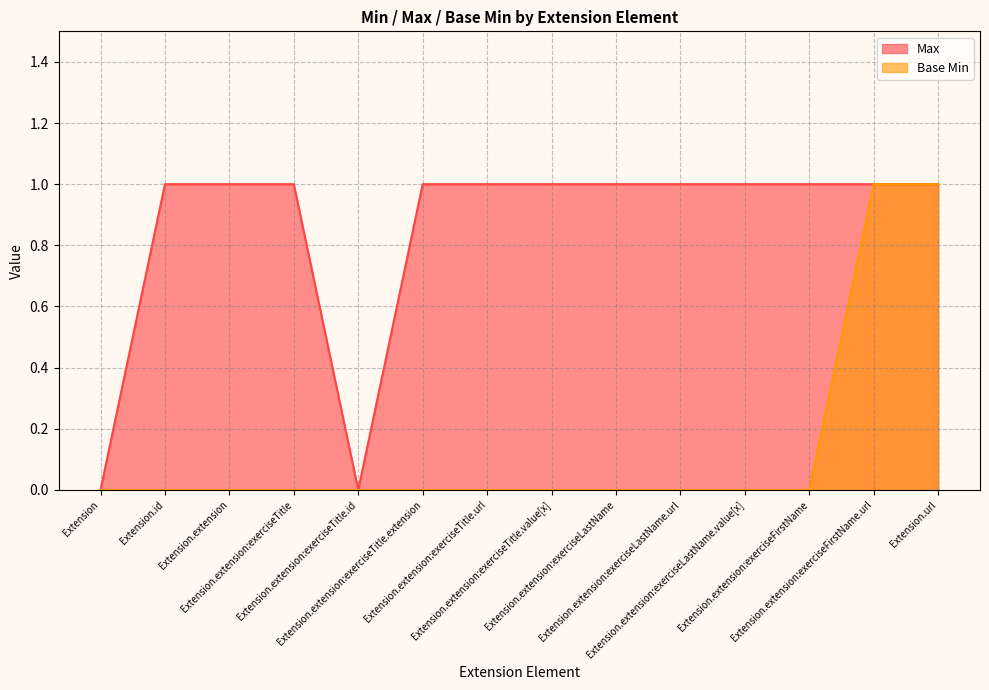

How many Max values are between 1 and 2?

12